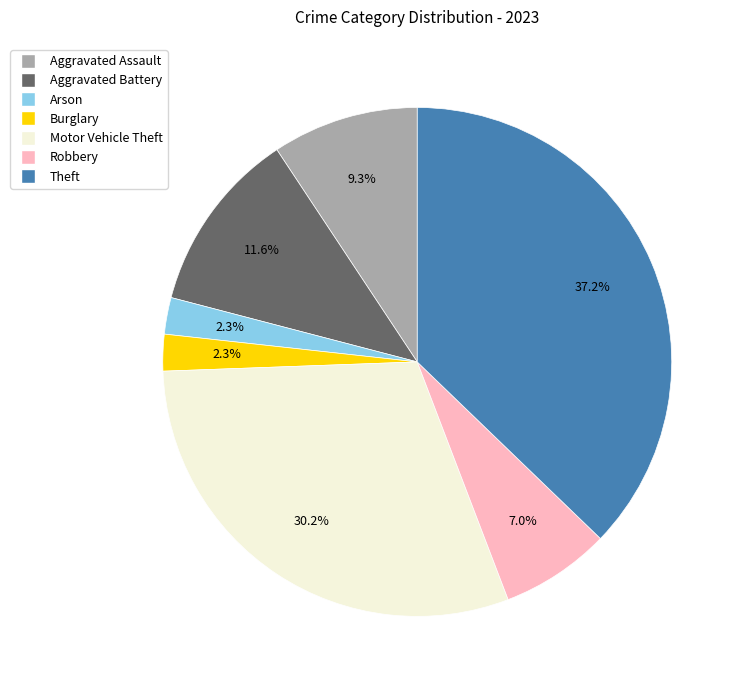

Count the number of slices in the pie.

7